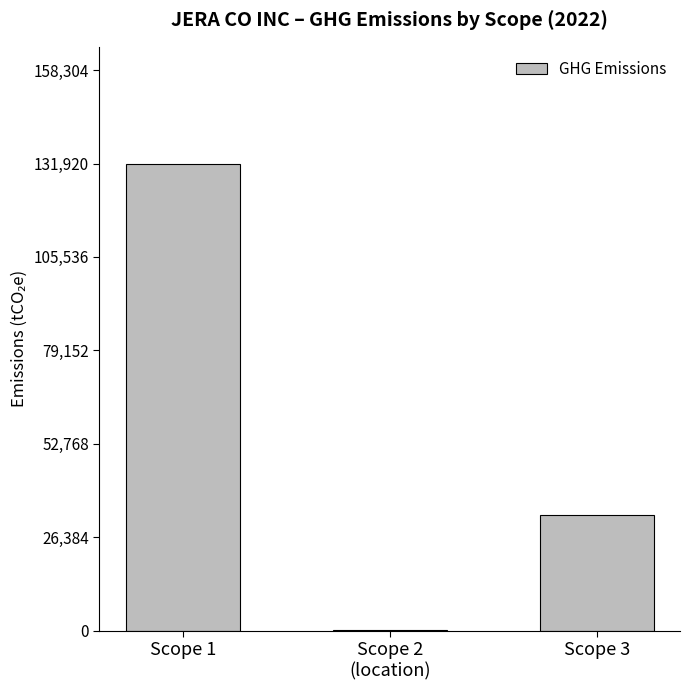

The value at Scope 1 is 131920.0. True or false?

True